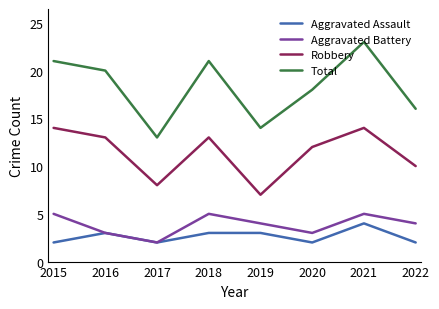

True or false: Aggravated Battery and Robbery intersect in this chart.

False